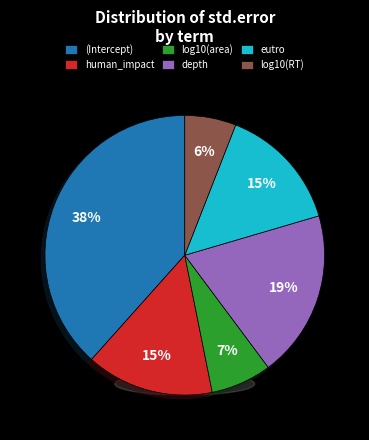

Which category has the smallest portion of the pie?

log10(RT)